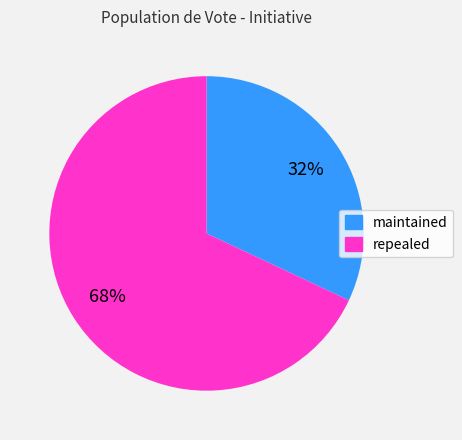

Combined, do maintained and repealed account for over 50%?

Yes